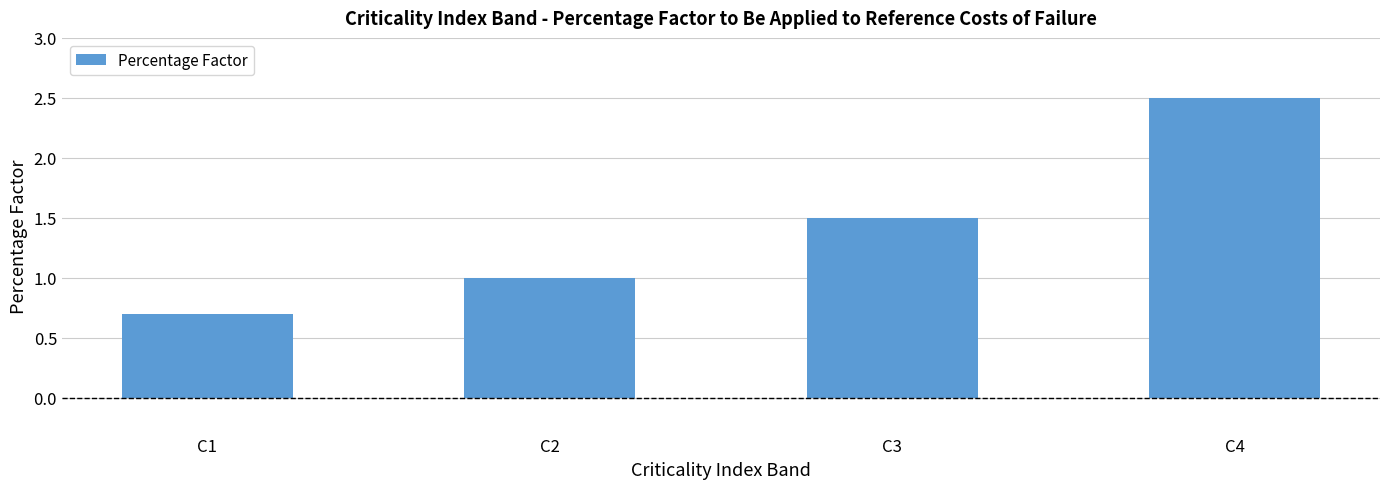

Where is the data nearest to the value 1?

C2